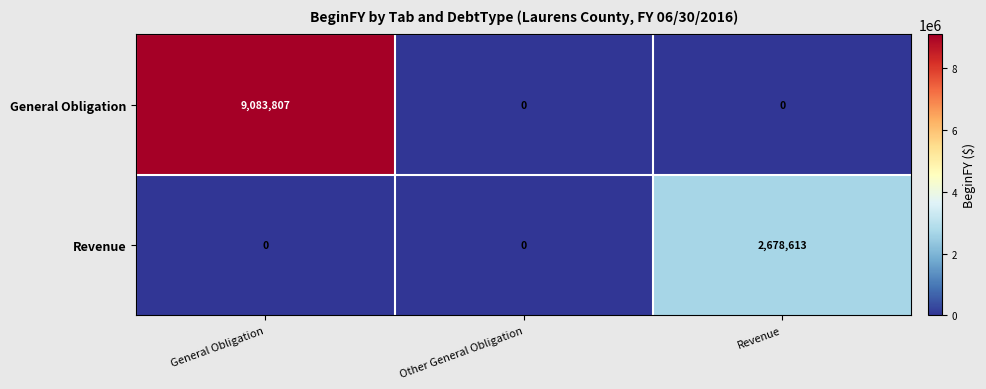

What is the difference between the maximum and minimum values in the Revenue series?

2678613